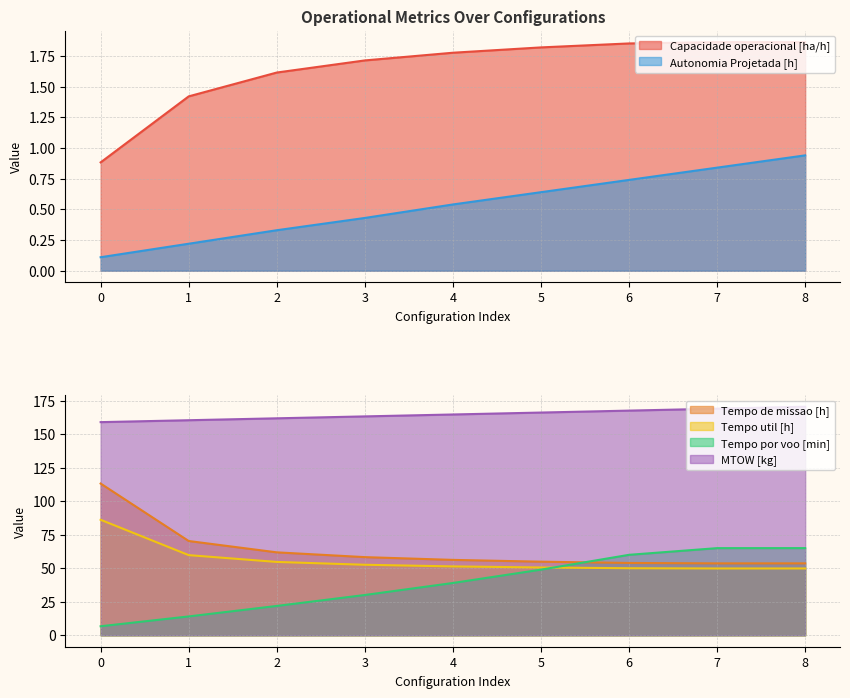

True or false: MTOW [kg] and Tempo por voo [min] cross at least once.

False